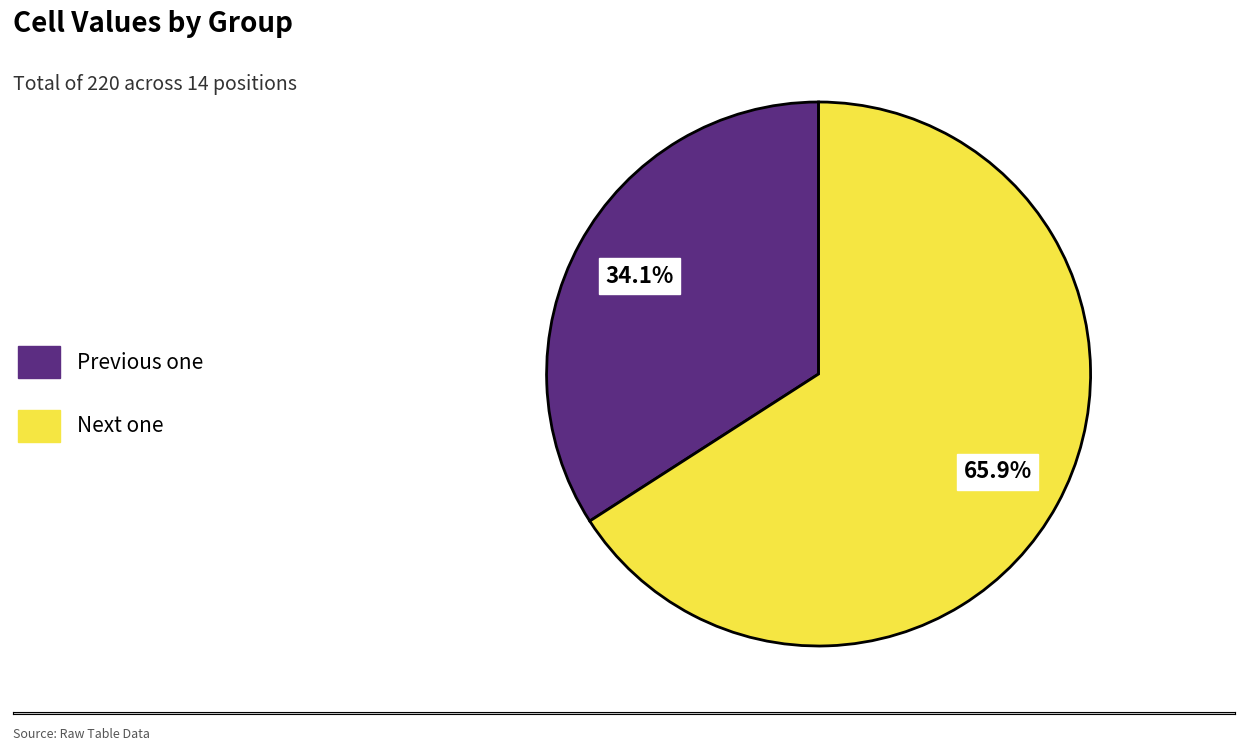

Which has a higher value, Next one or Previous one?

Next one